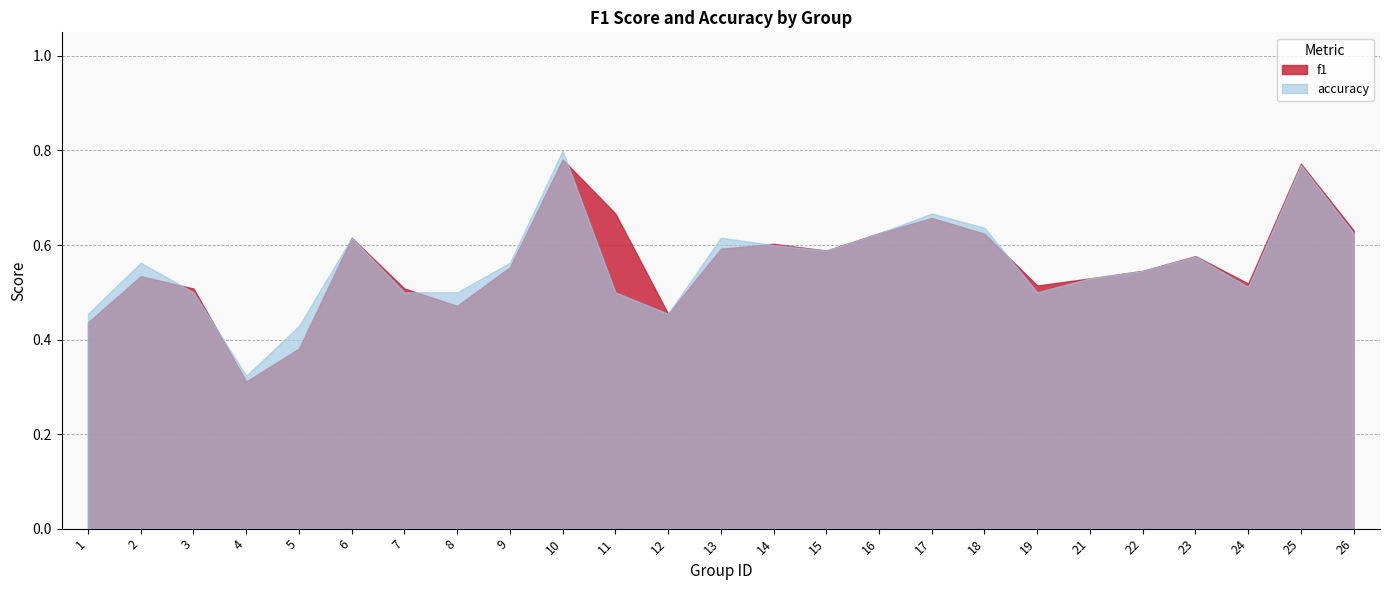

What is the value of the f1 point at the 24th from the left?

0.8